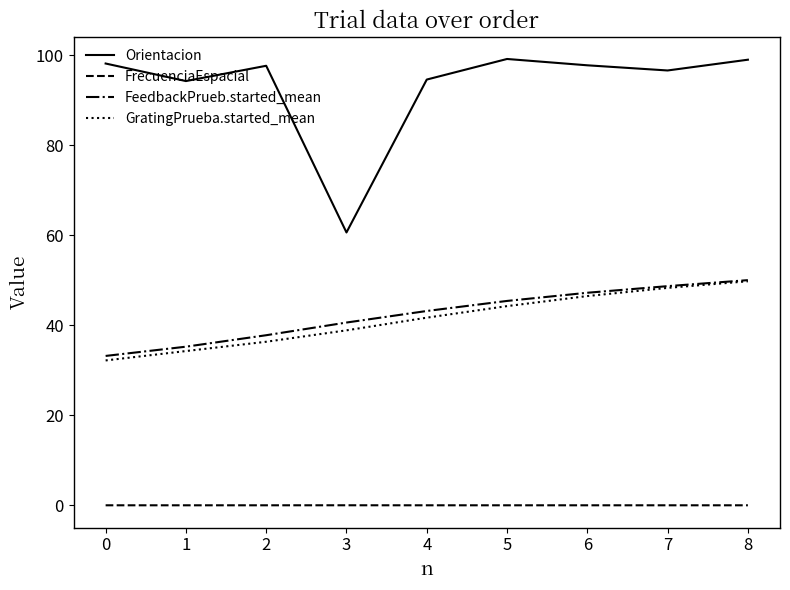

What is the spread (max minus min) of values at 2?

97.7